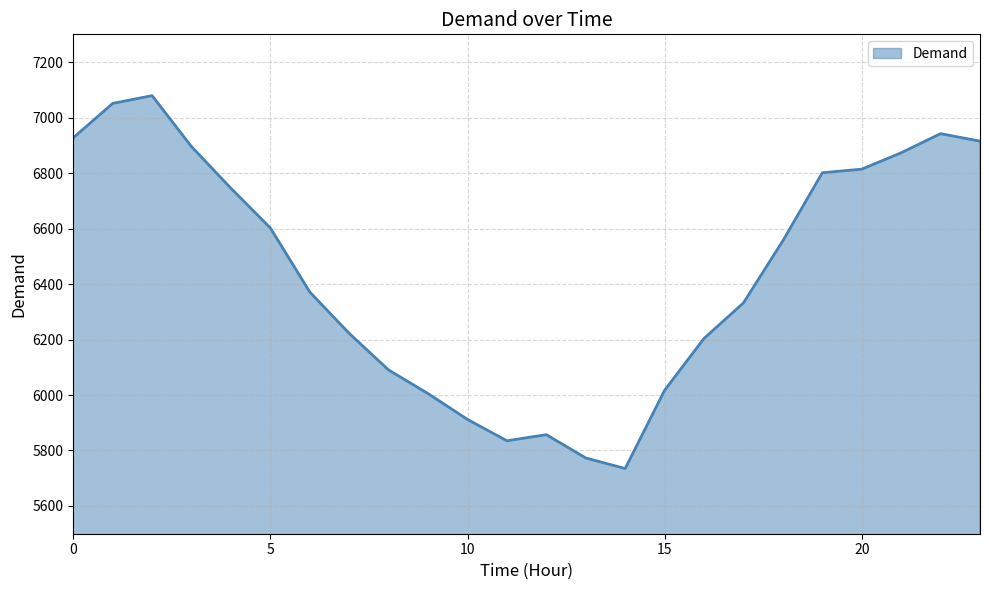

What is the greatest value displayed?

7079